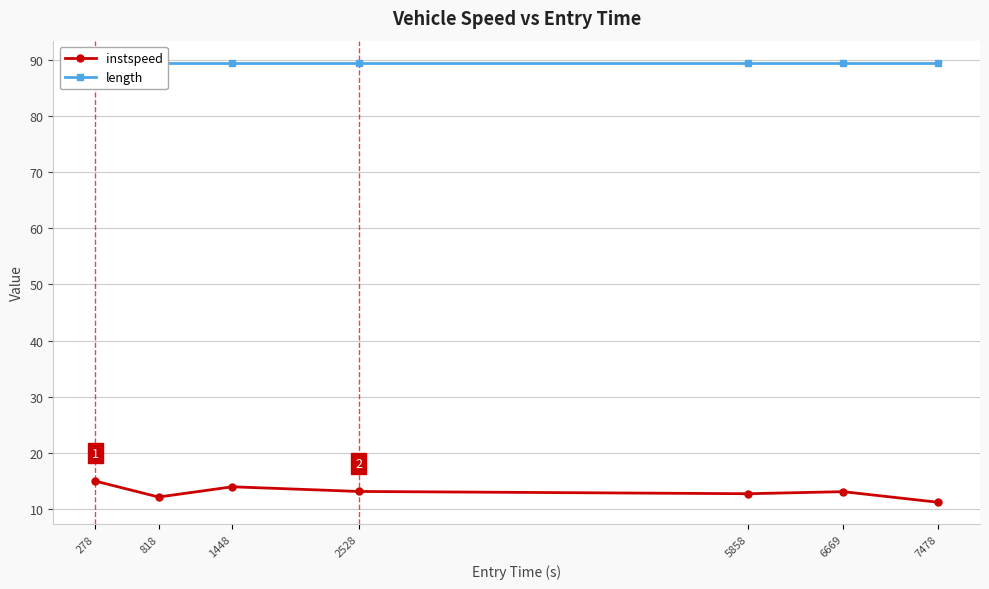

The instspeed series shows 18.2 at 6669. True or false?

False